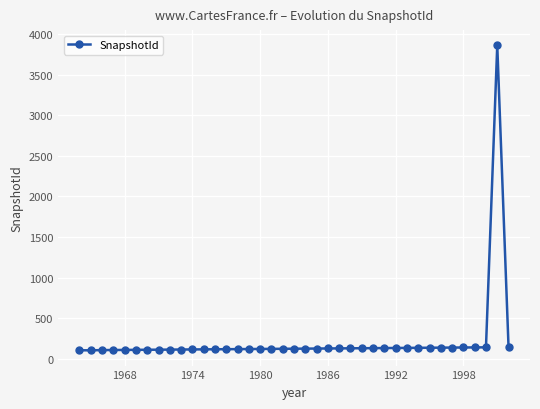

What is the maximum value shown in the chart?

3863